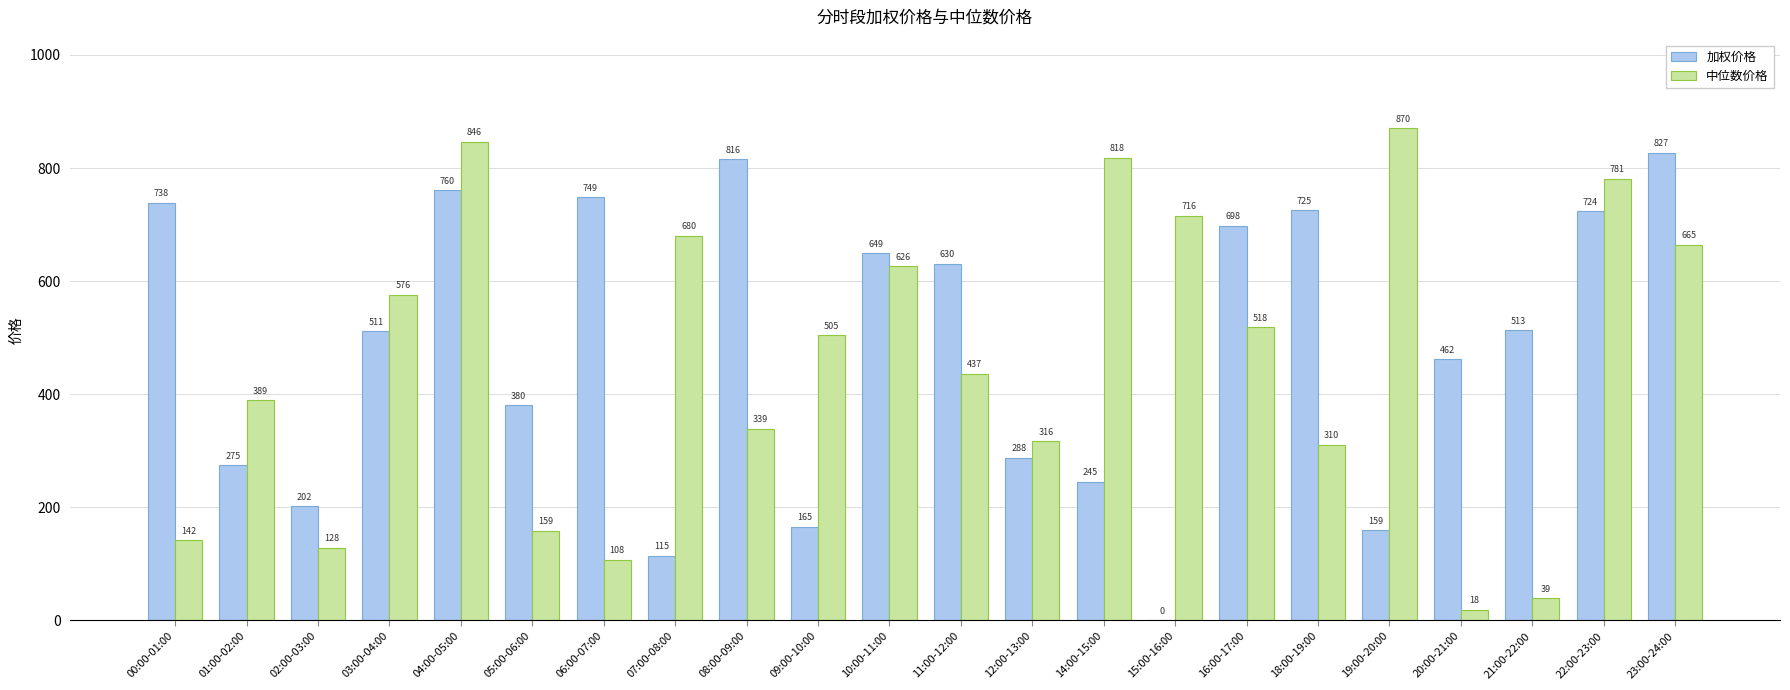

The 加权价格 series shows 1066.1 at 08:00-09:00. True or false?

False